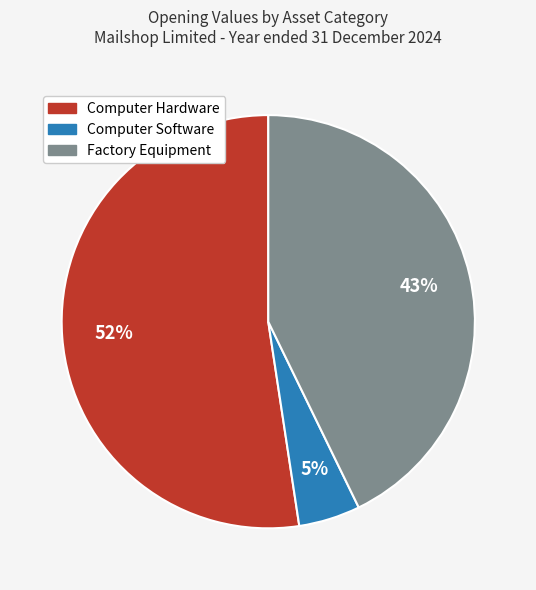

Does any single category account for the majority?

Yes